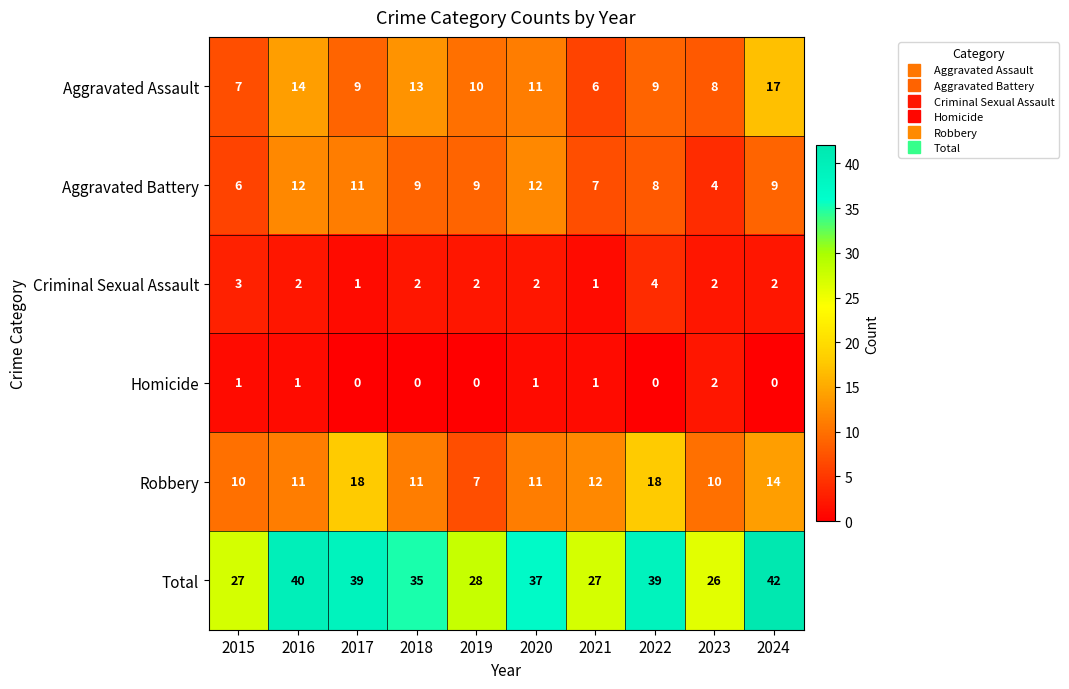

What is the highest value of the Aggravated Battery series?

12